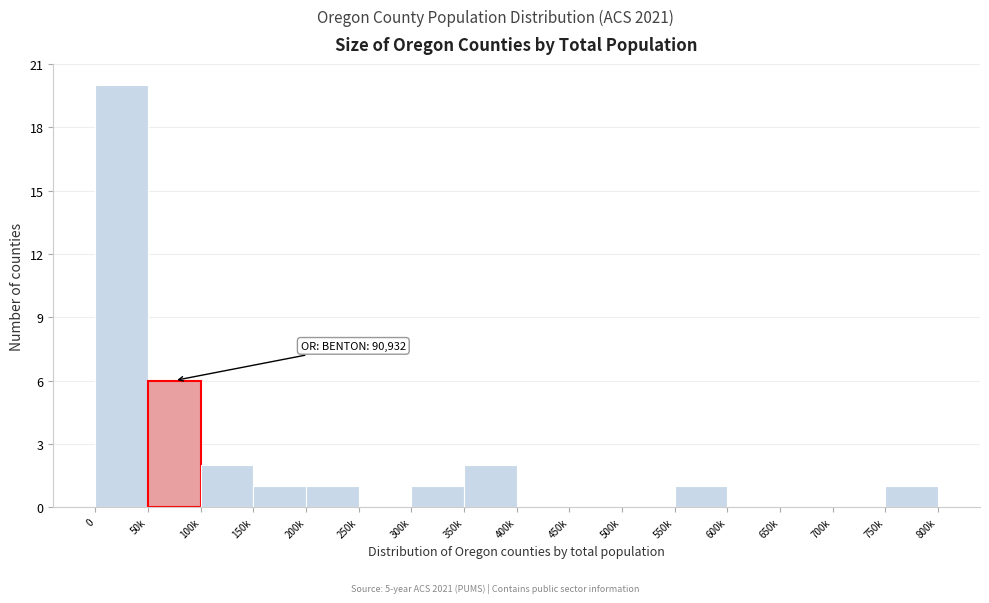

Reading left to right, extract all data points from this chart.

0=20	50k=6	100k=2	150k=1	200k=1	250k=0	300k=1	350k=2	400k=0	450k=0	500k=0	550k=1	600k=0	650k=0	700k=0	750k=1